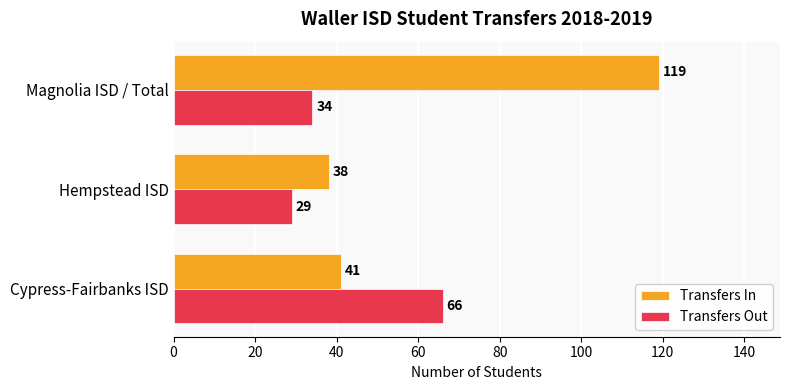

At which label is Transfers Out closest to 47?

Magnolia ISD / Total